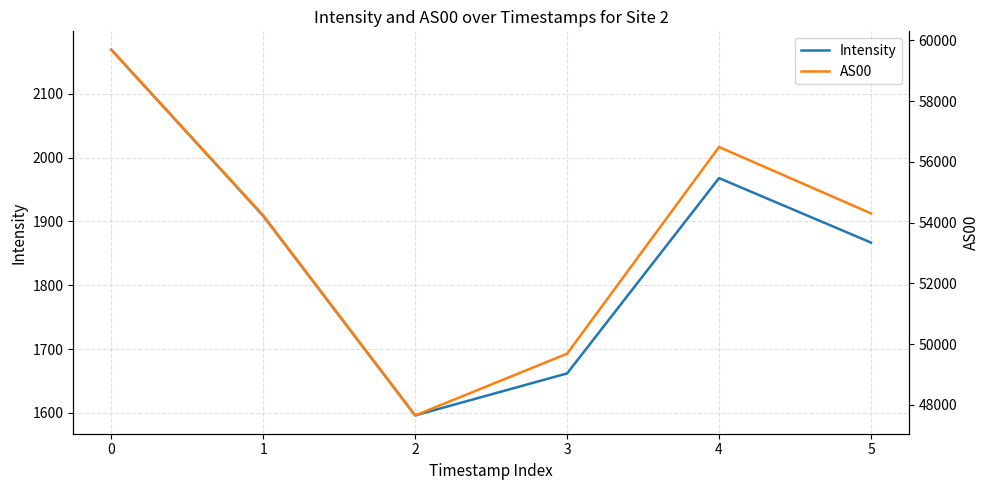

Rank the series at 4 from highest to lowest value.

AS00, Intensity